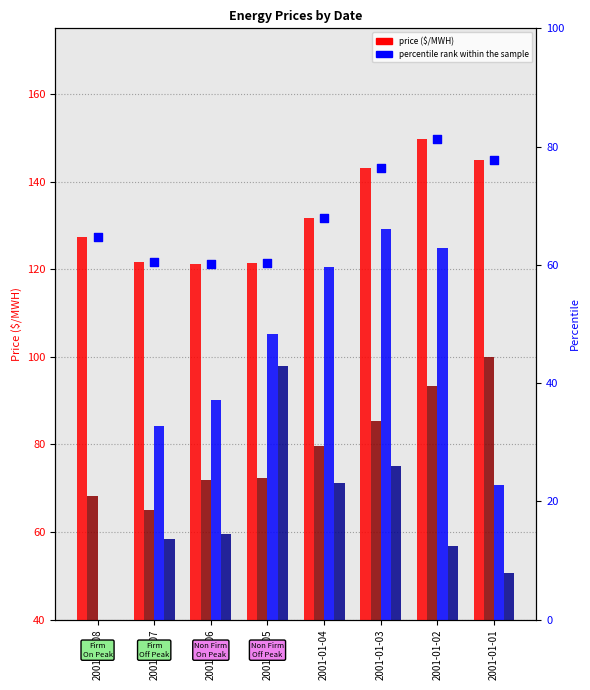

Is the value of Firm On Peak at 2001-01-01 greater than the value of Firm Off Peak at 2001-01-06?

Yes